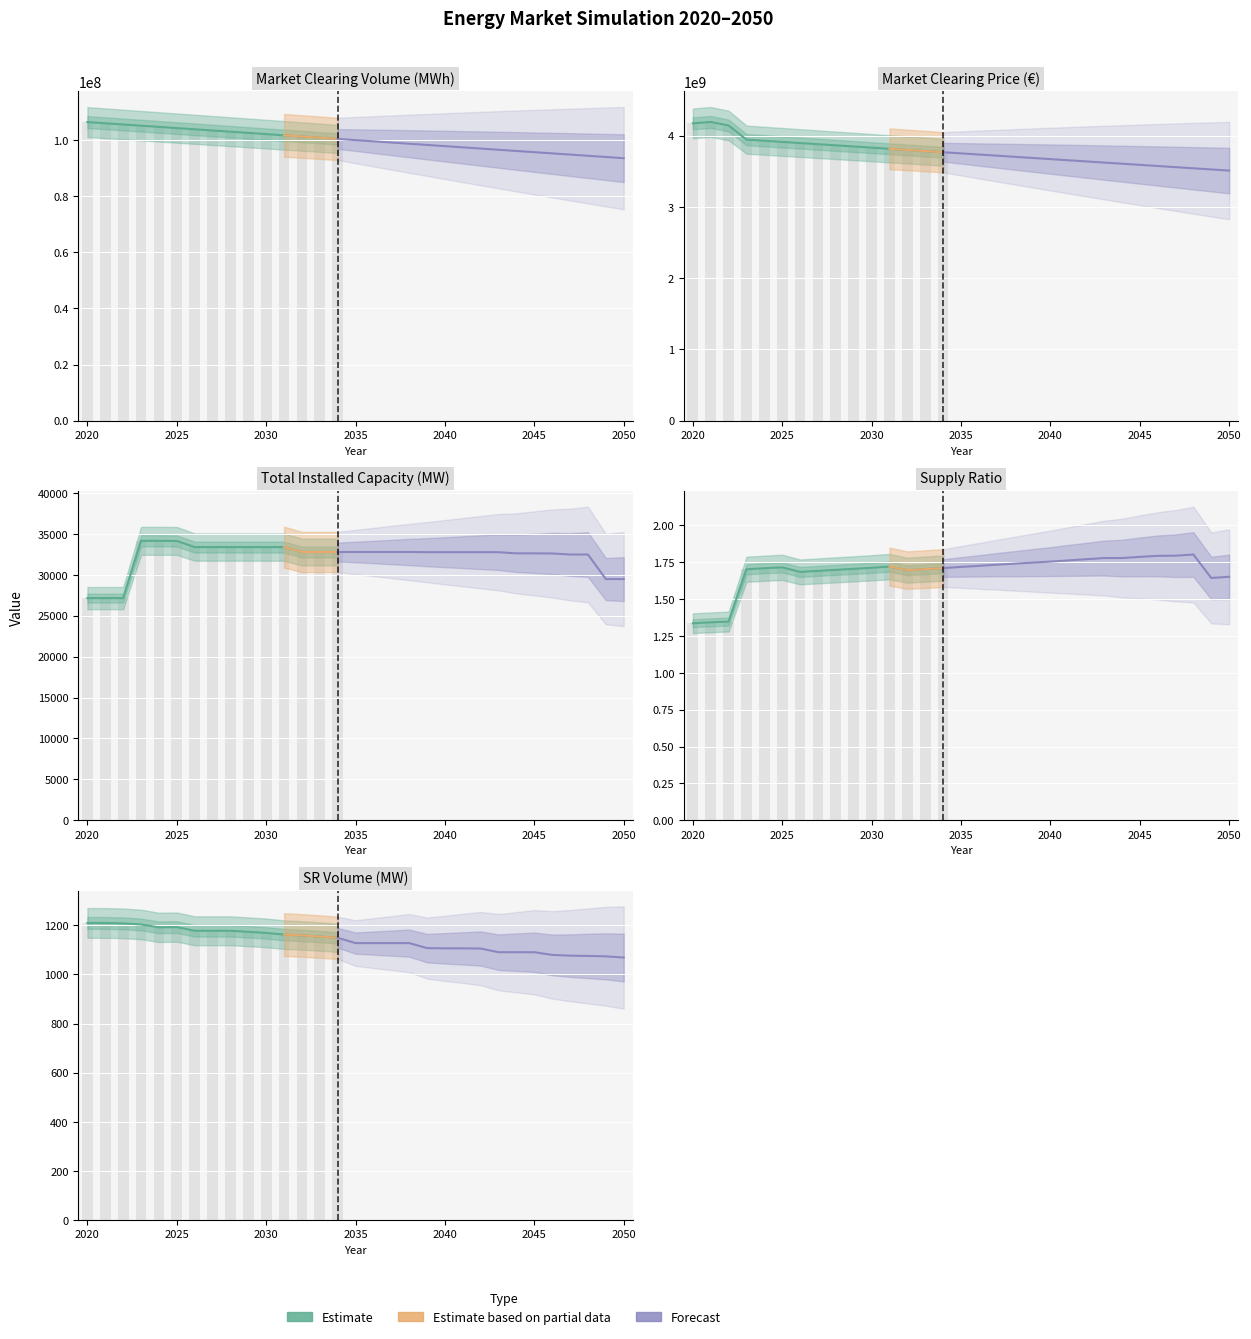

What is the total value across all series at 2040?

3768404388.4